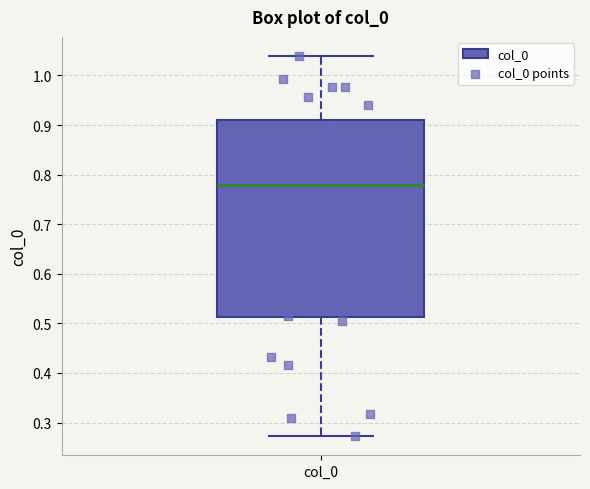

Where is the lower edge of the box for col_0 on the y-axis? The values are not printed on the chart, so give them approximately, as read against the axis.

0.51